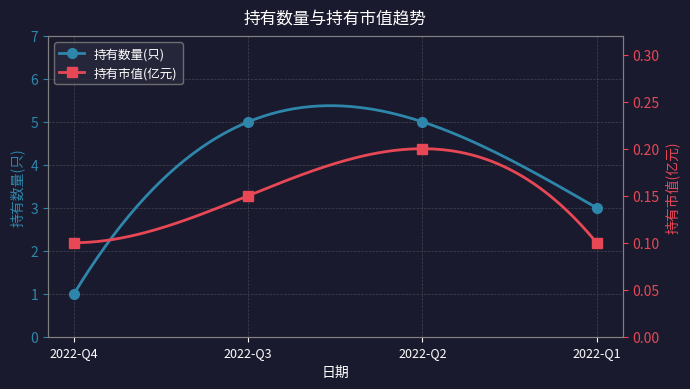

At how many categories does at least one series exceed 4?

2